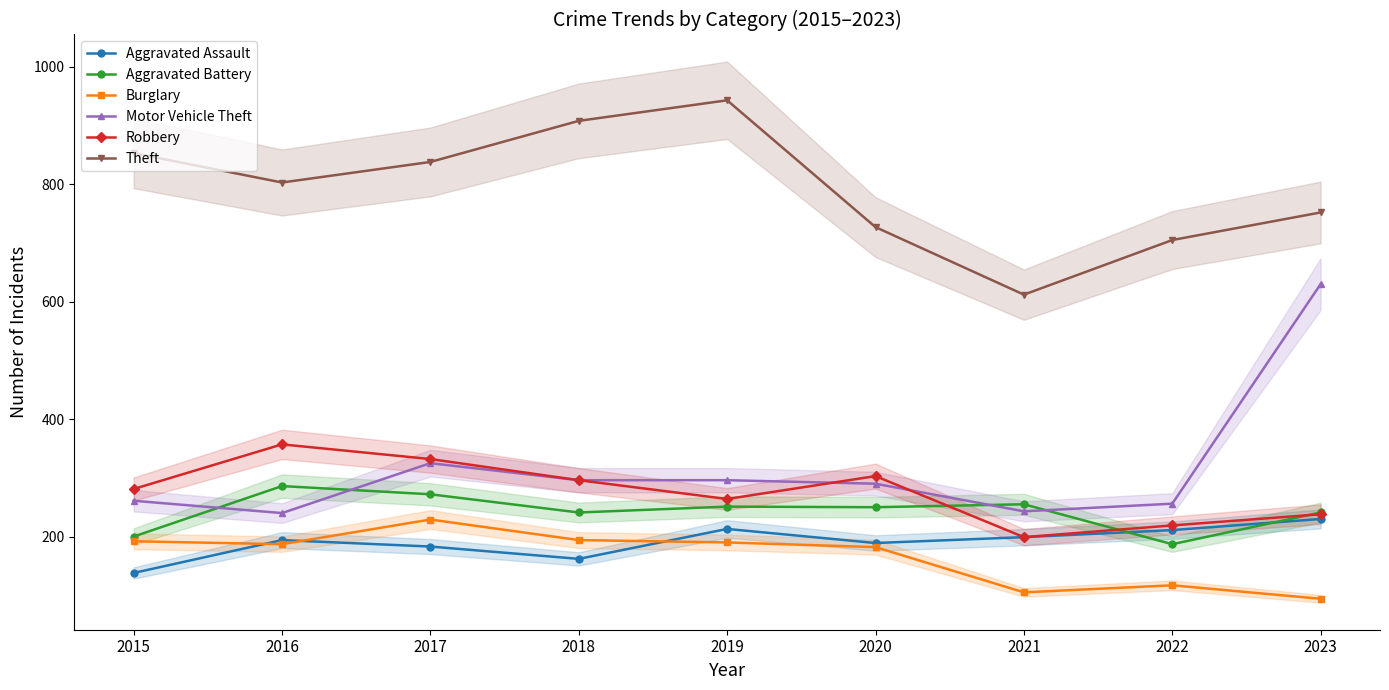

Is it true that Theft equals 330 at 2019?

False